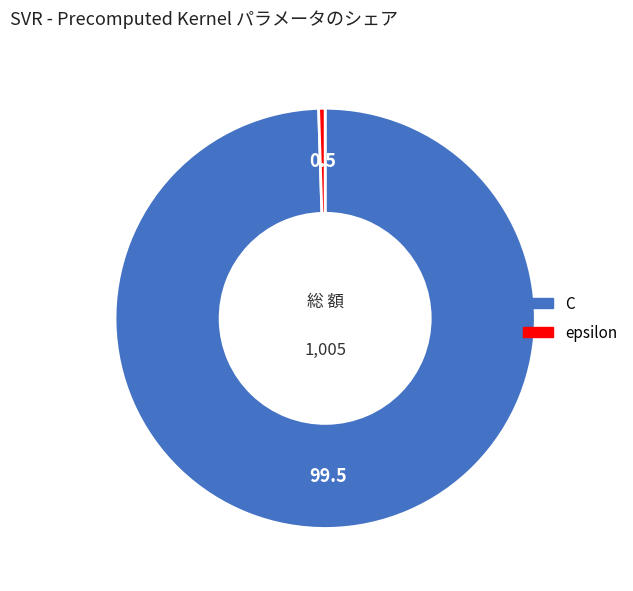

What is the majority slice?

C